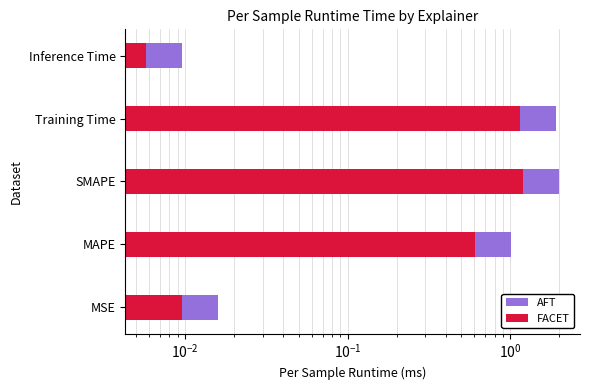

List the series in order of their overall mean, highest first.

AFT, FACET